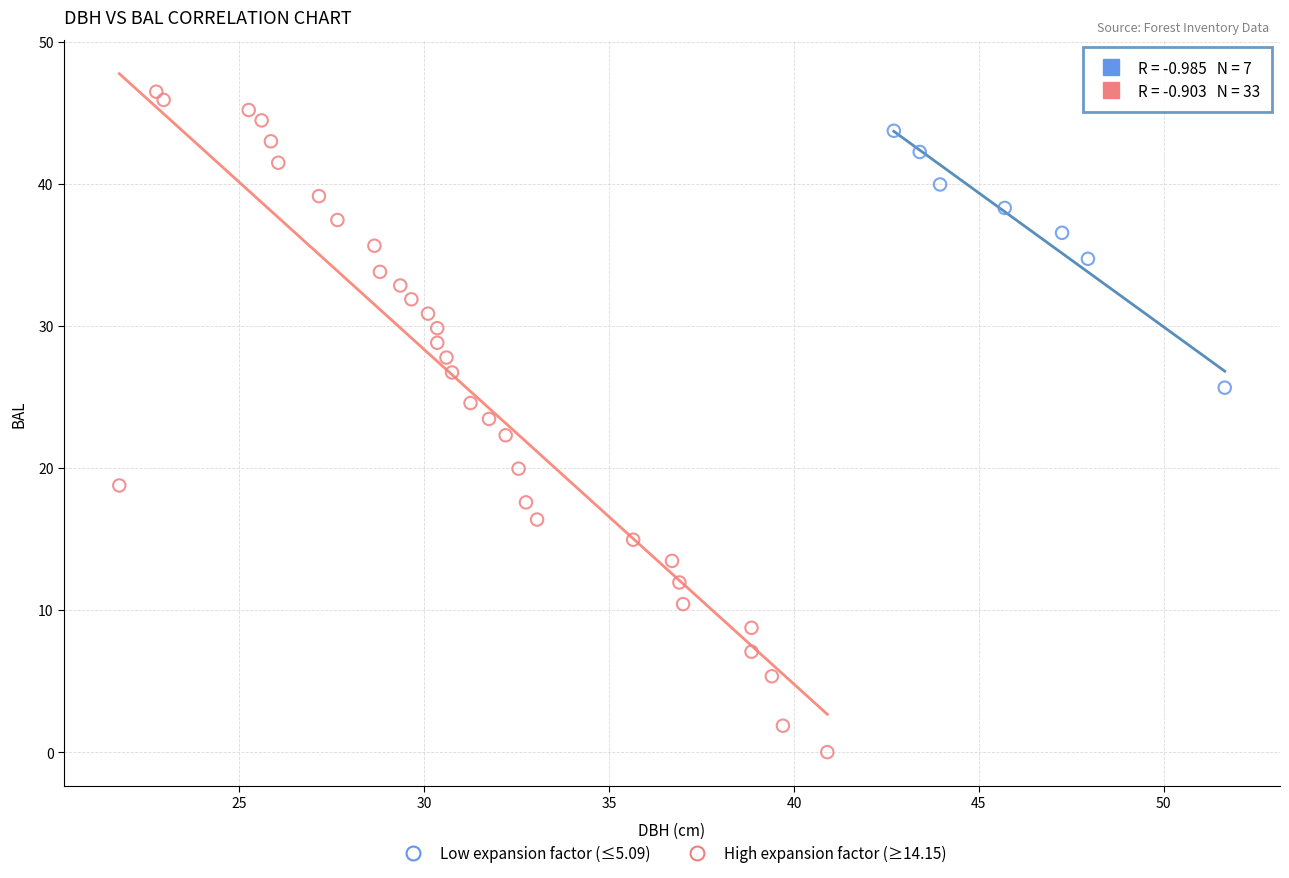

Which series reaches the minimum Y coordinate?

High expansion factor (≥14.15)